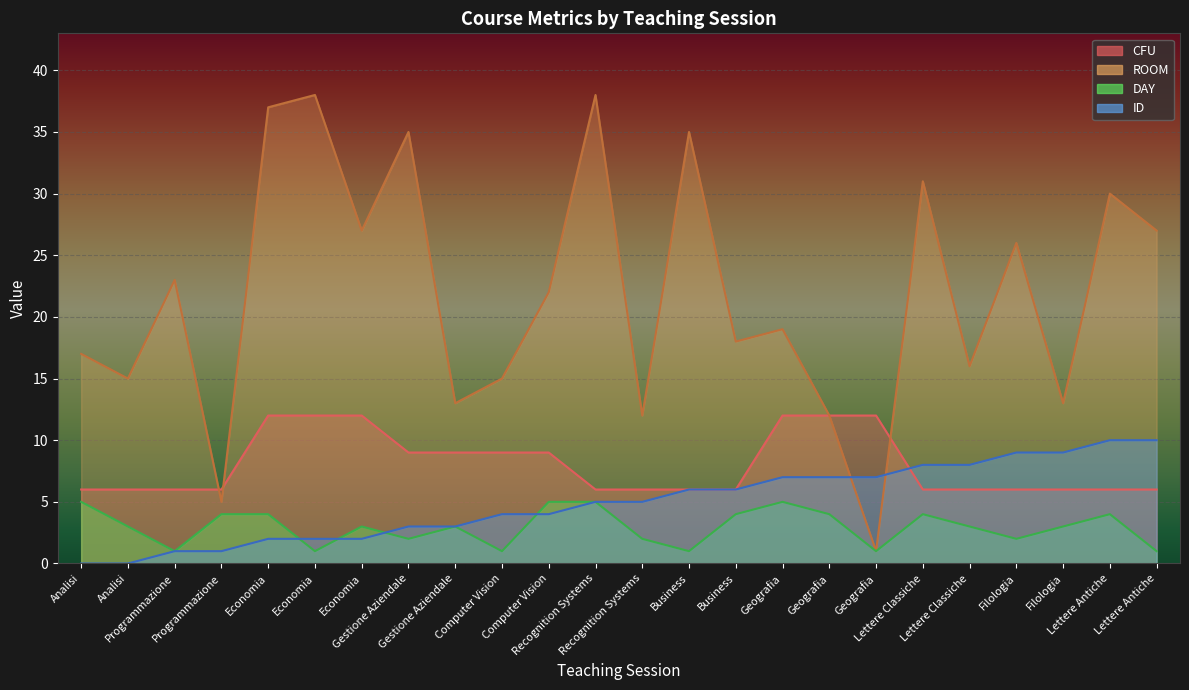

What is the difference between the maximum and minimum values in the CFU series?

6